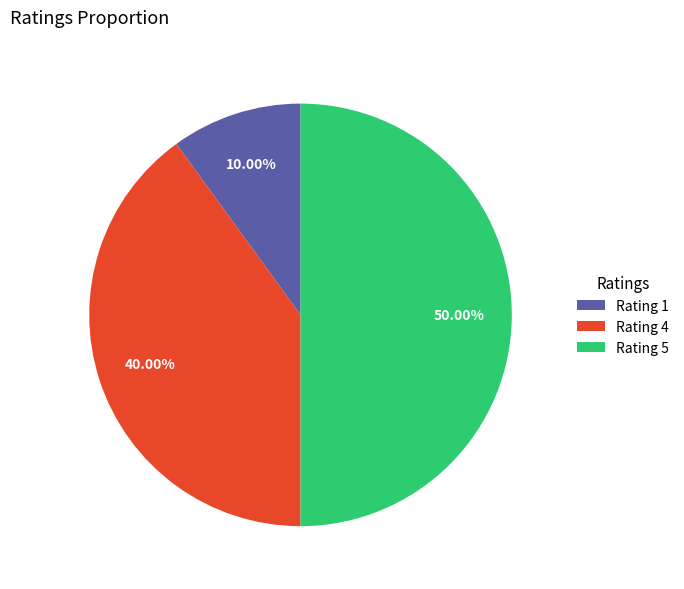

Which slice is the largest?

Rating 5